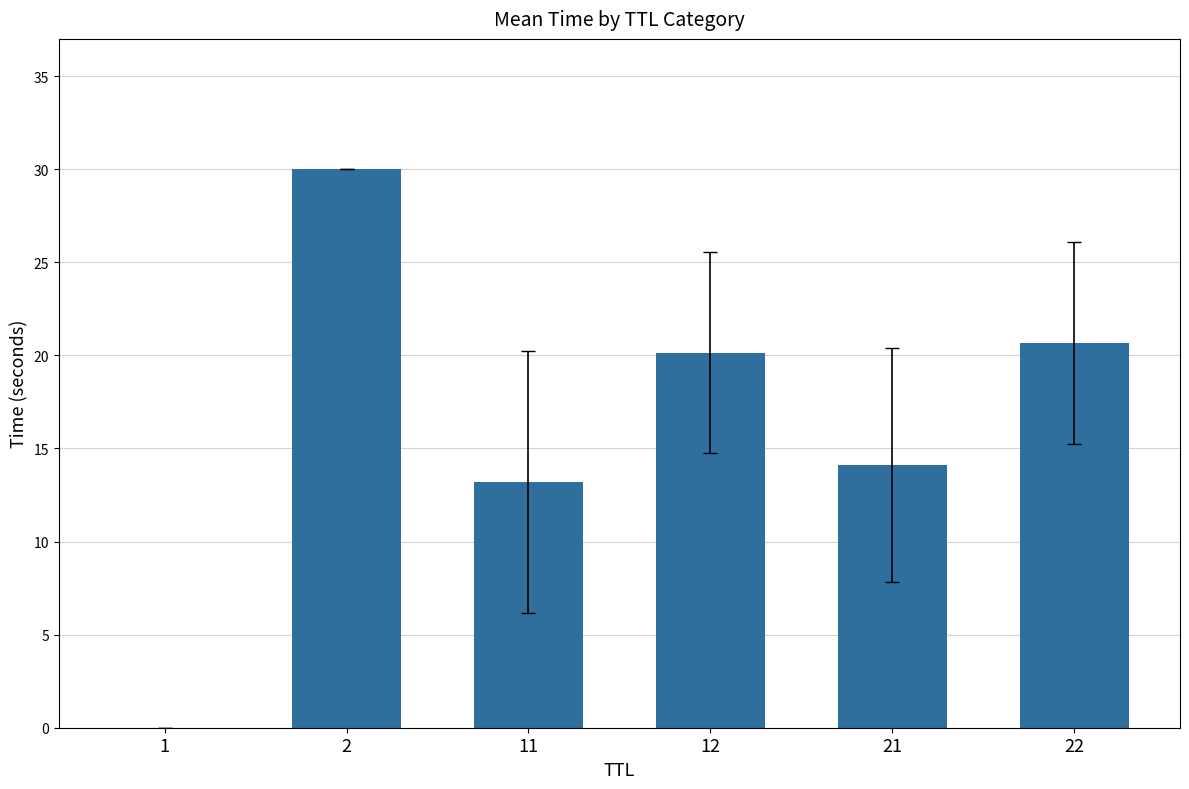

Is it true that the value at 2 is 43.0?

False